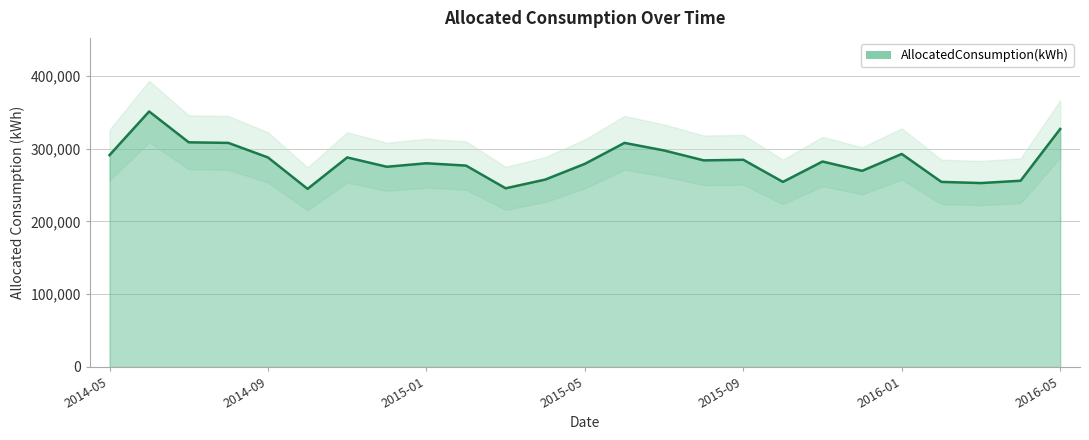

Which has a higher value, 2015-03 or 2015-08?

2015-08